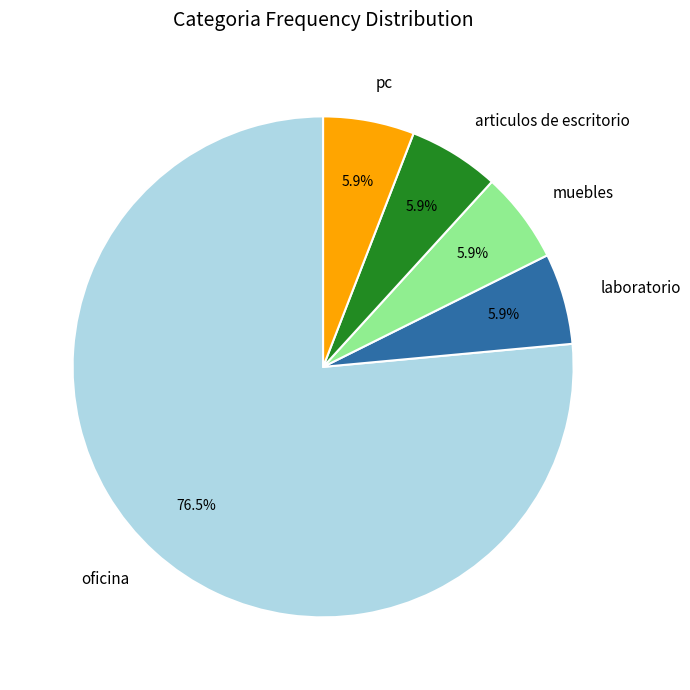

Between oficina and muebles, which is larger?

oficina